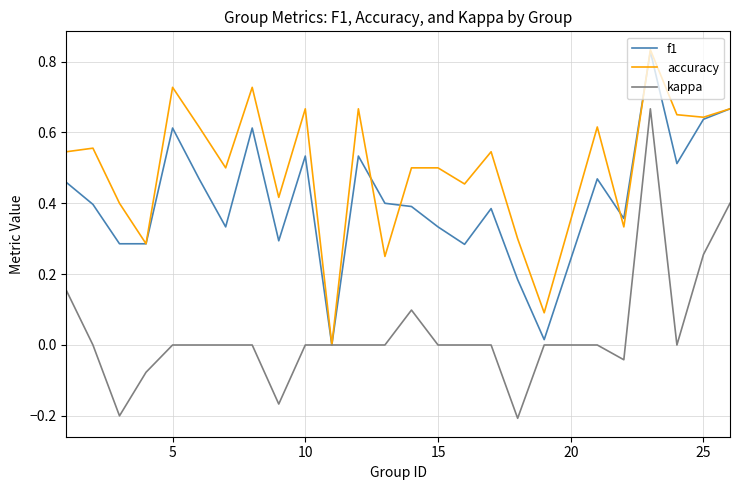

Which series has the largest range (max minus min)?

kappa